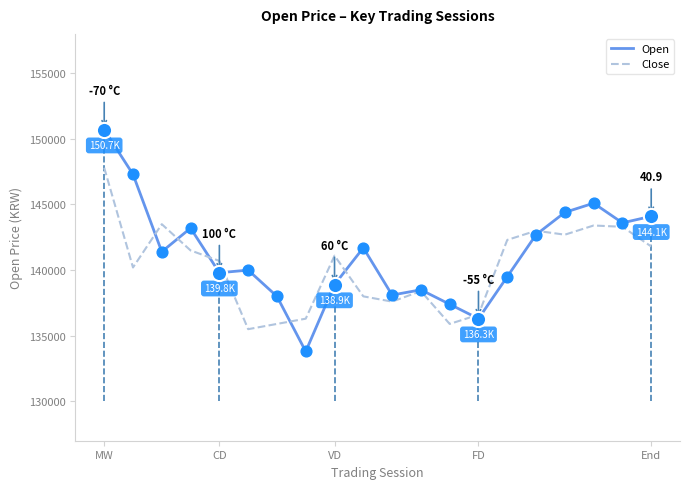

Which series has the widest spread of values?

Open